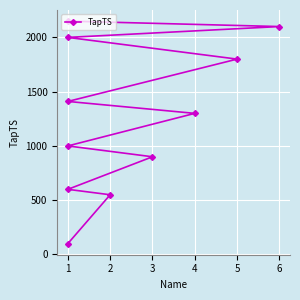

The value at 1 is 2621. True or false?

False